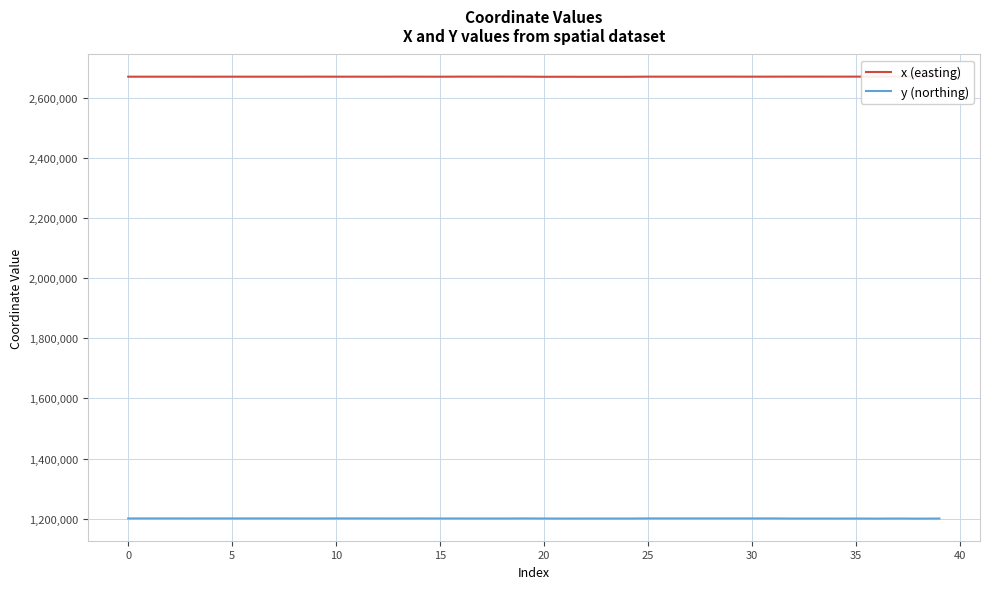

Does the chart have visible grid lines?

Yes